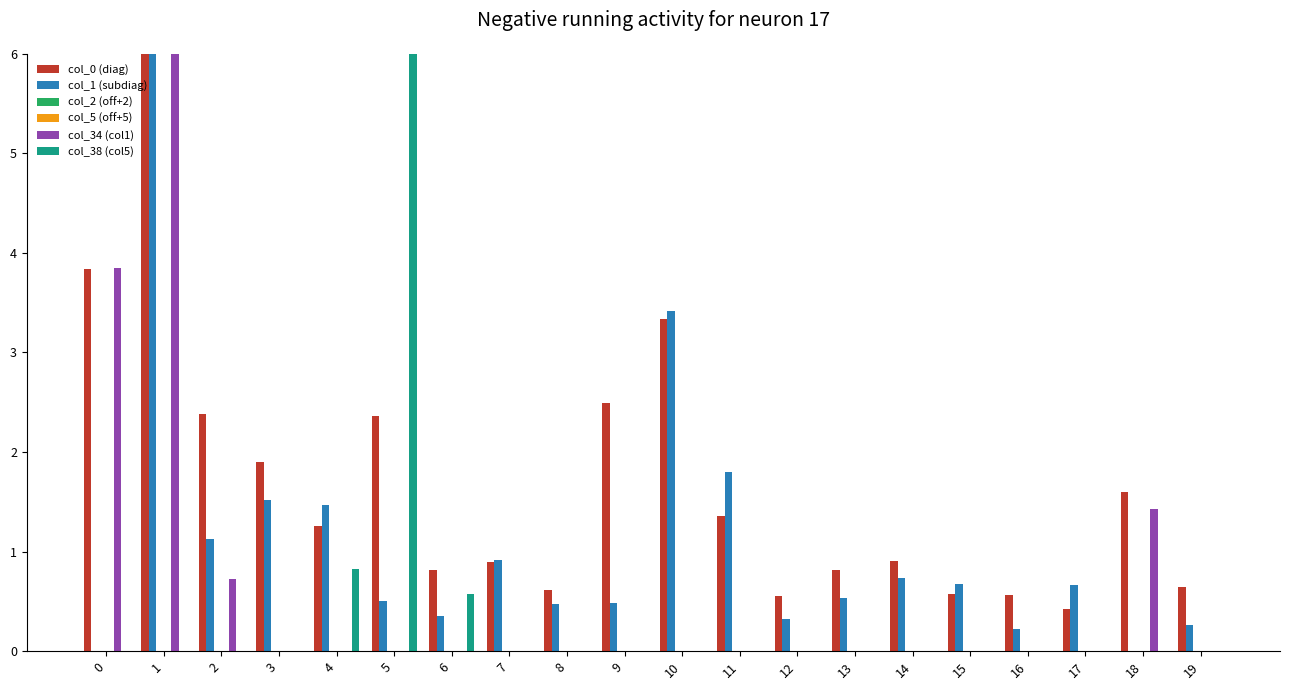

At which category is the sum across all series the highest?

1